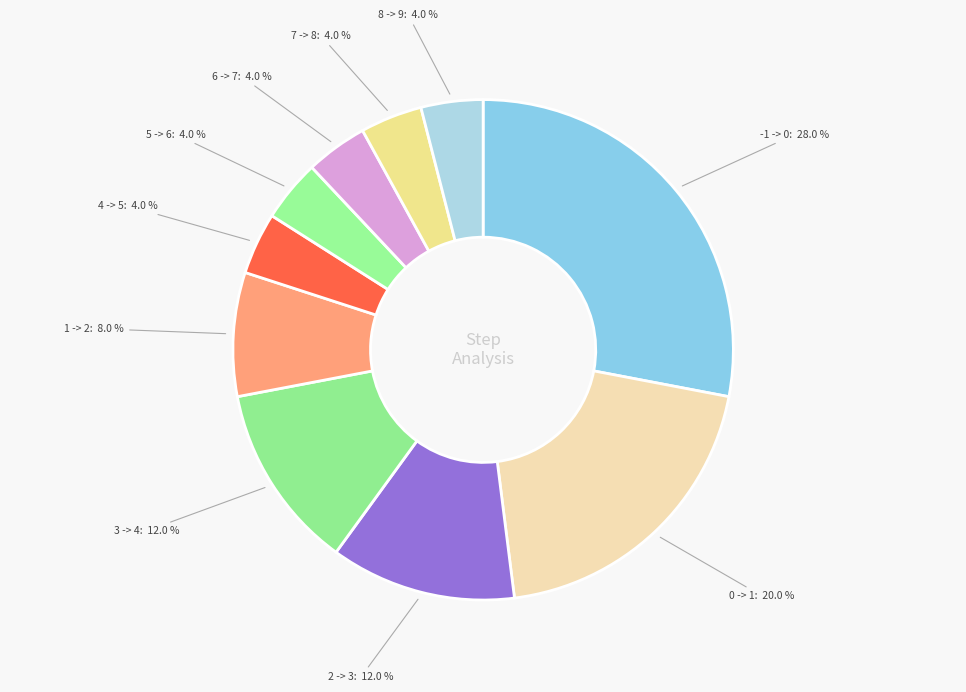

How many slices are in this pie chart?

10